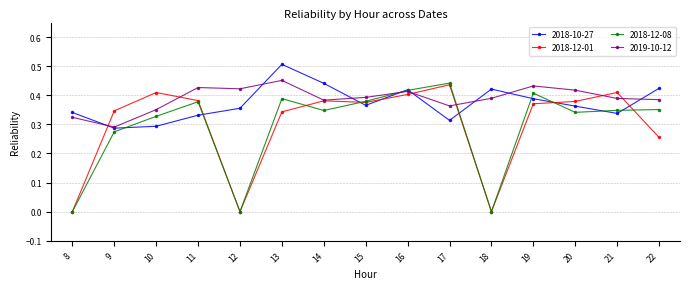

True or false: 2018-12-08 has a value of 0.4 at 19.

True